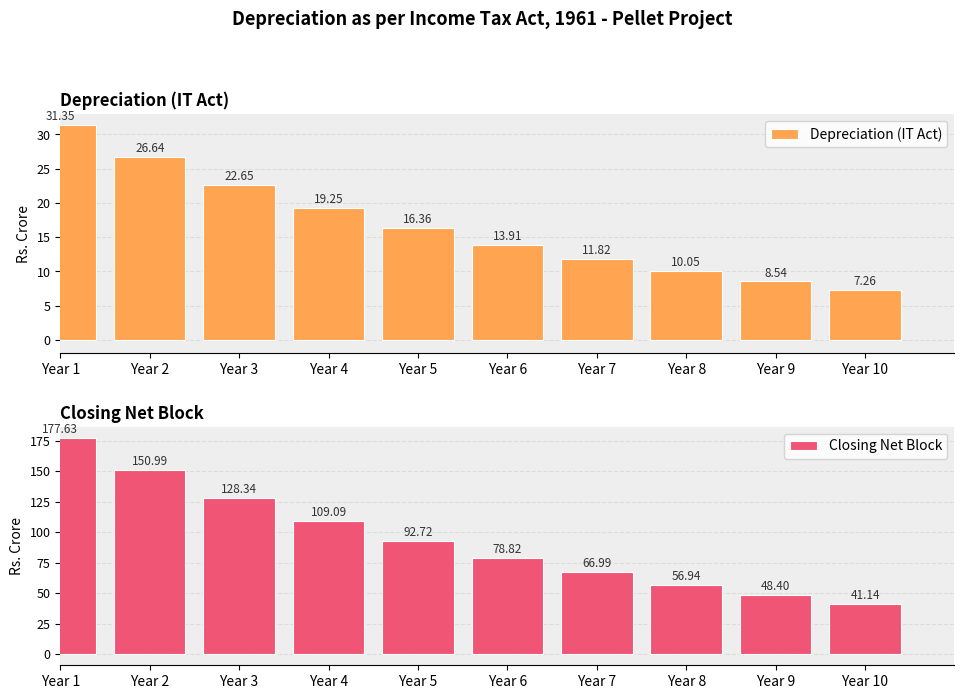

Read the Closing Net Block value at Year 6.

78.8